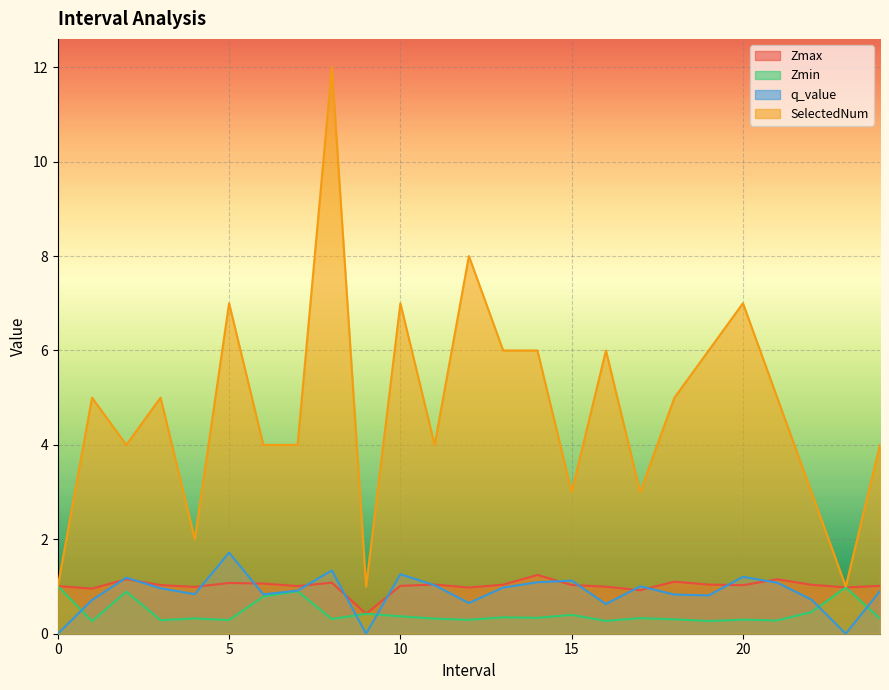

How many values in the Zmax series are below 1?

7